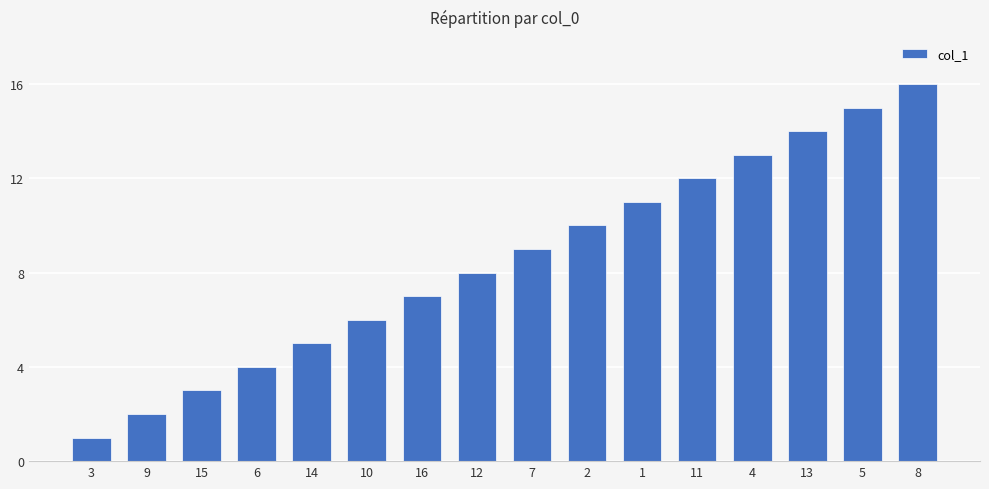

How many categories are shown in the chart?

16